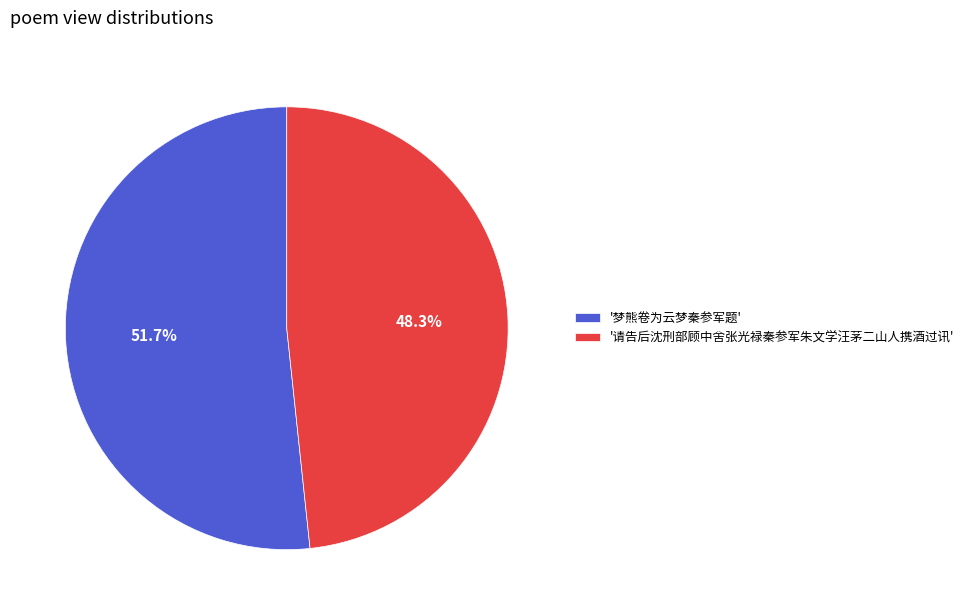

What portion of the pie excludes '请告后沈刑部顾中舍张光禄秦参军朱文学汪茅二山人携酒过讯'?

51.7%